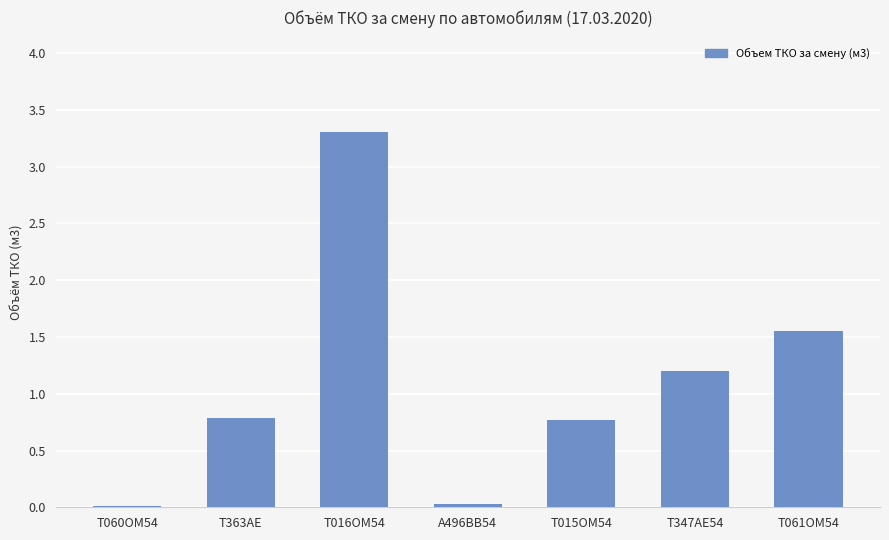

What is the greatest value displayed?

3.3